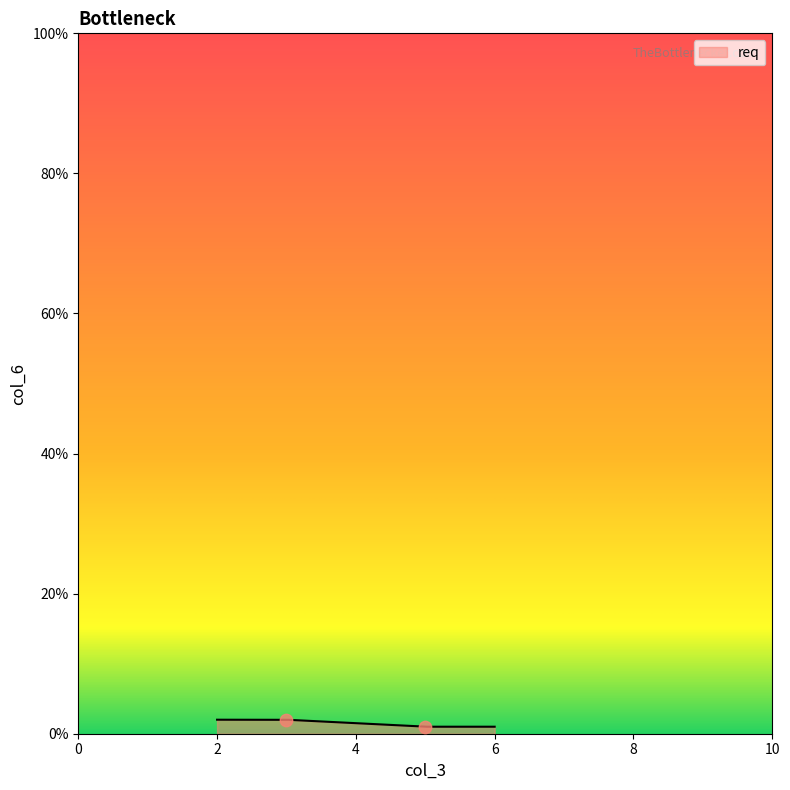

What is the ratio of the value at 5 to the value at 3?

0.5